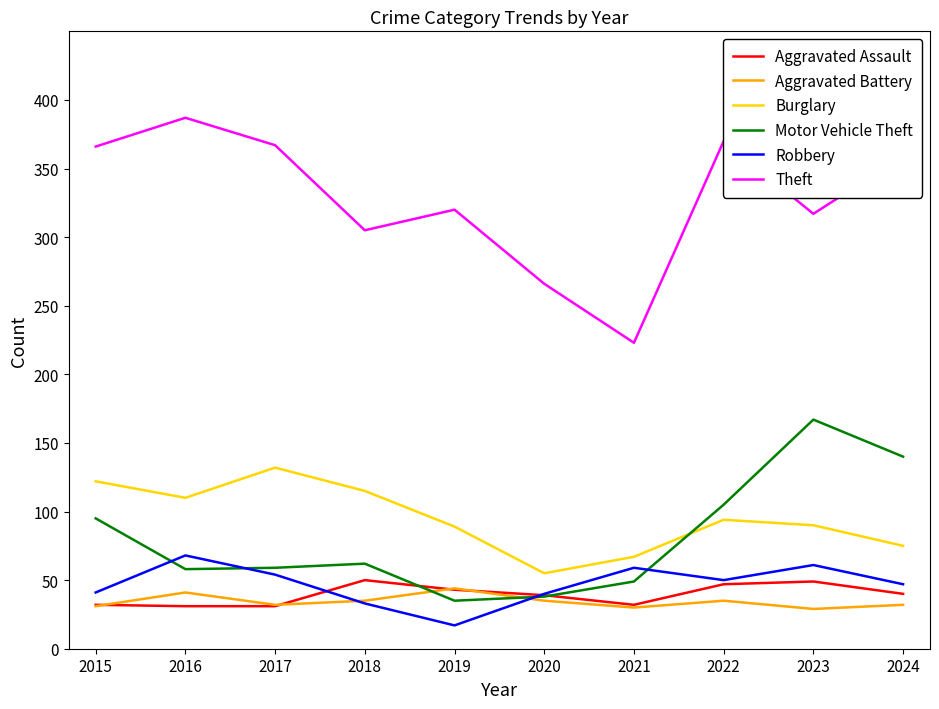

Which label corresponds to the largest value in the chart?

2016